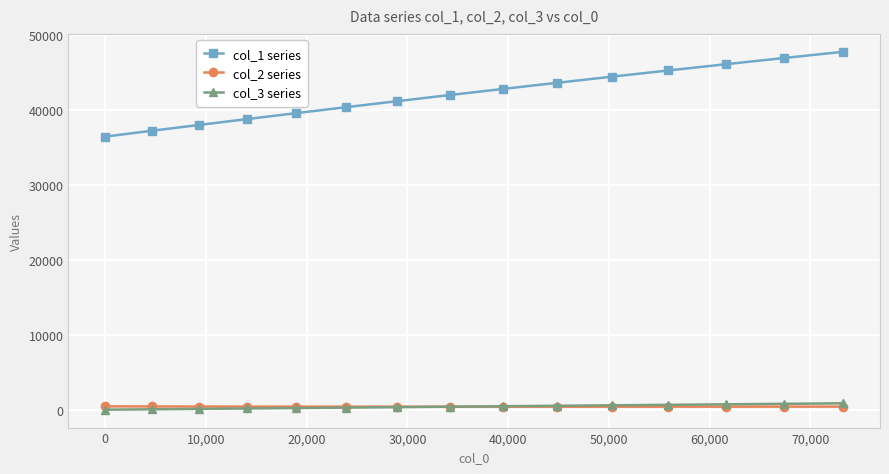

At how many categories does at least one series exceed 12550?

15